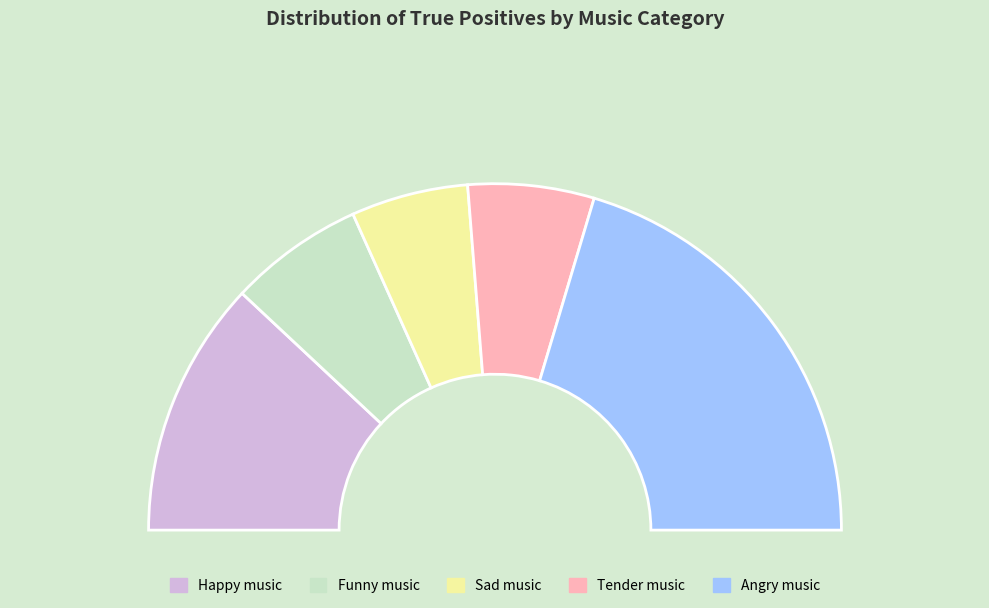

Which category has the smallest portion of the pie?

Sad music